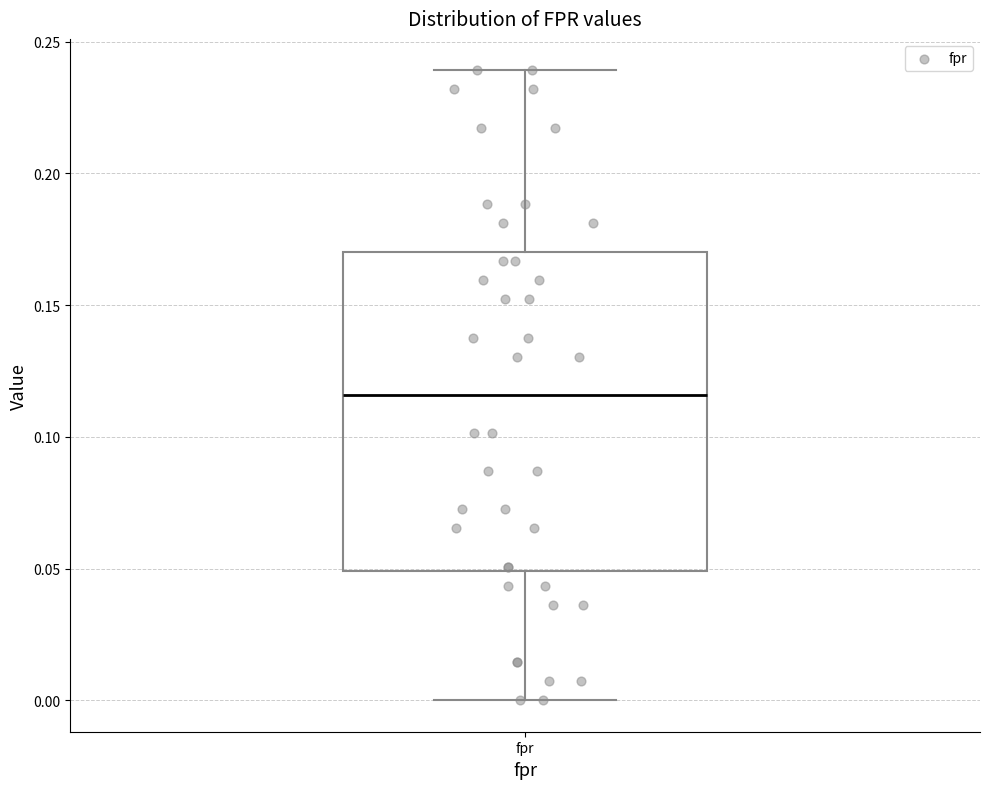

Where is the lower edge of the box for fpr on the y-axis? The values are not printed on the chart, so give them approximately, as read against the axis.

0.050